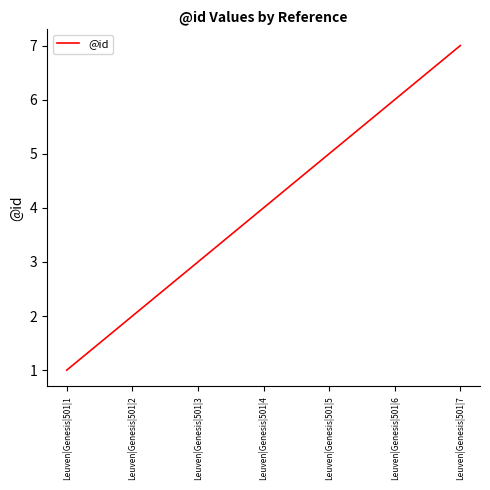

Count the values in the range 2 to 6.

5